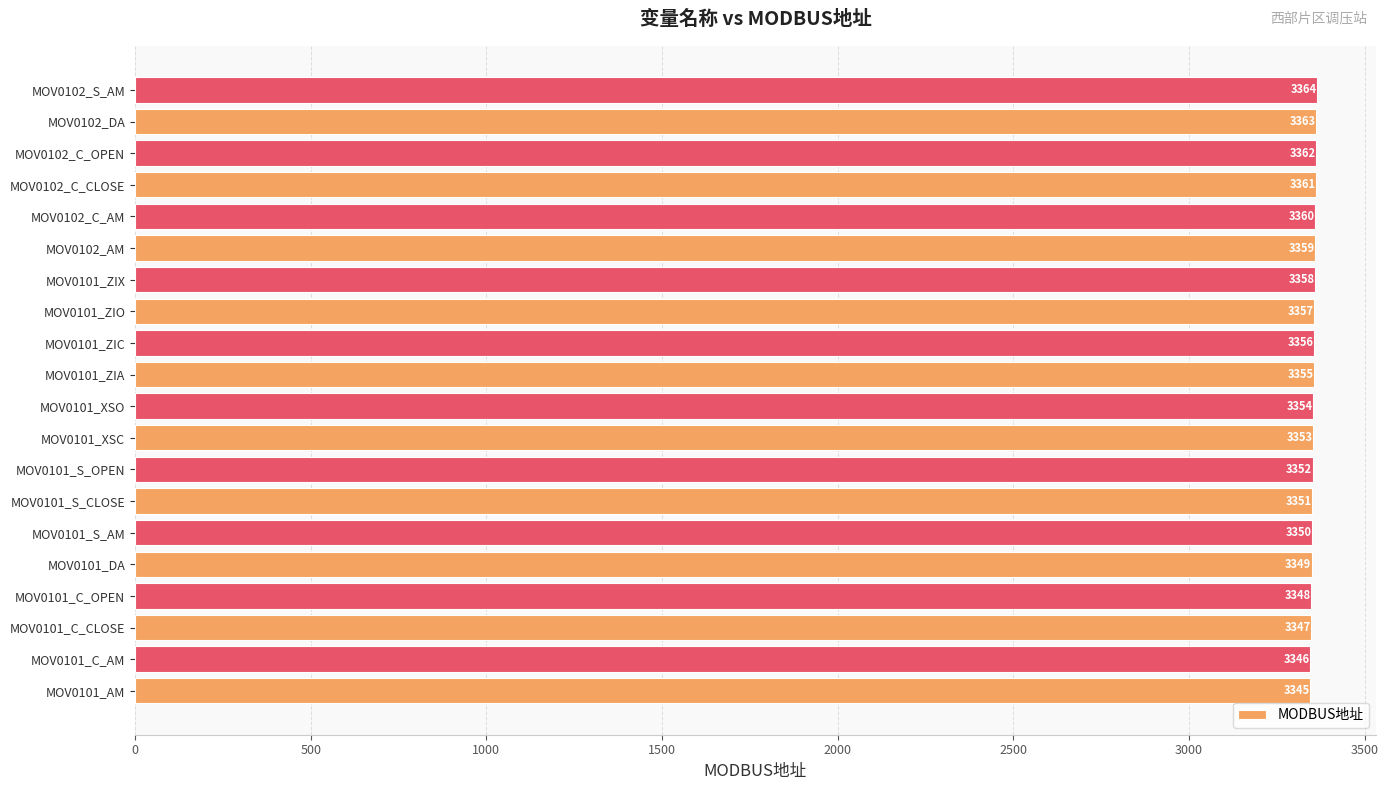

Is it true that the value at MOV0102_S_AM is 3364?

True